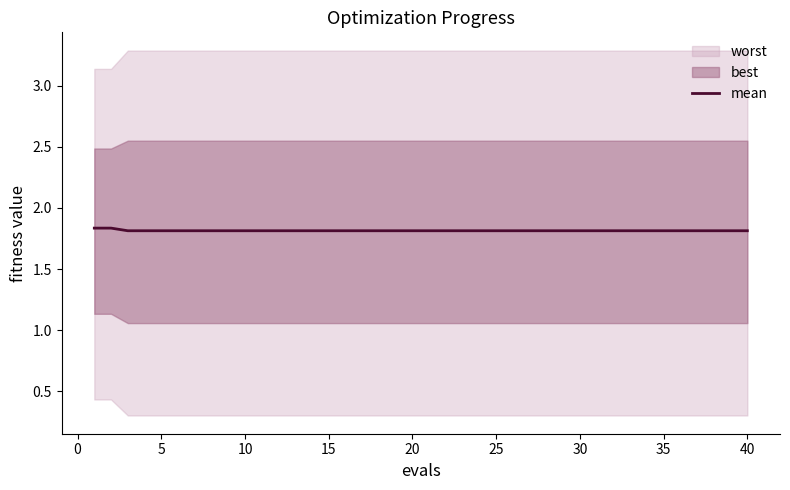

What is the value of the 30th point from the left?

1.8